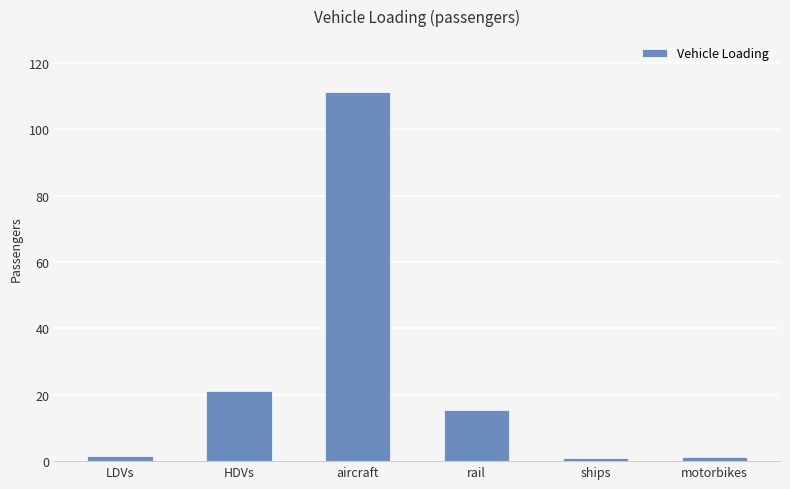

Where does the data first go above 15?

HDVs